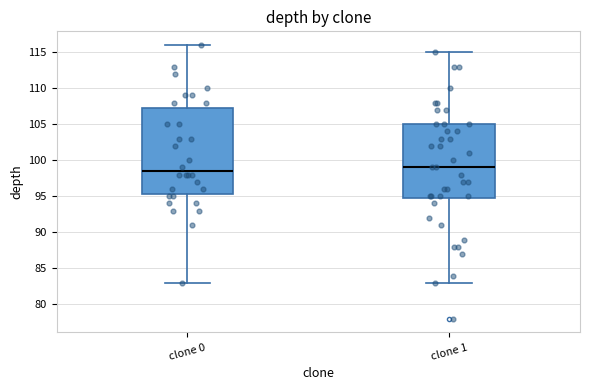

Reading left to right, transcribe this box plot: for each box, give where its median line is, the range the box spans, and where its two whiskers end, as read against the y-axis. The values are not printed on the chart, so give them approximately, as read against the axis.

clone 0: median 98.5, box 95.5 to 107.5, whiskers 83.0 to 116.0
clone 1: median 99.0, box 95.0 to 105.0, whiskers 83.0 to 115.0